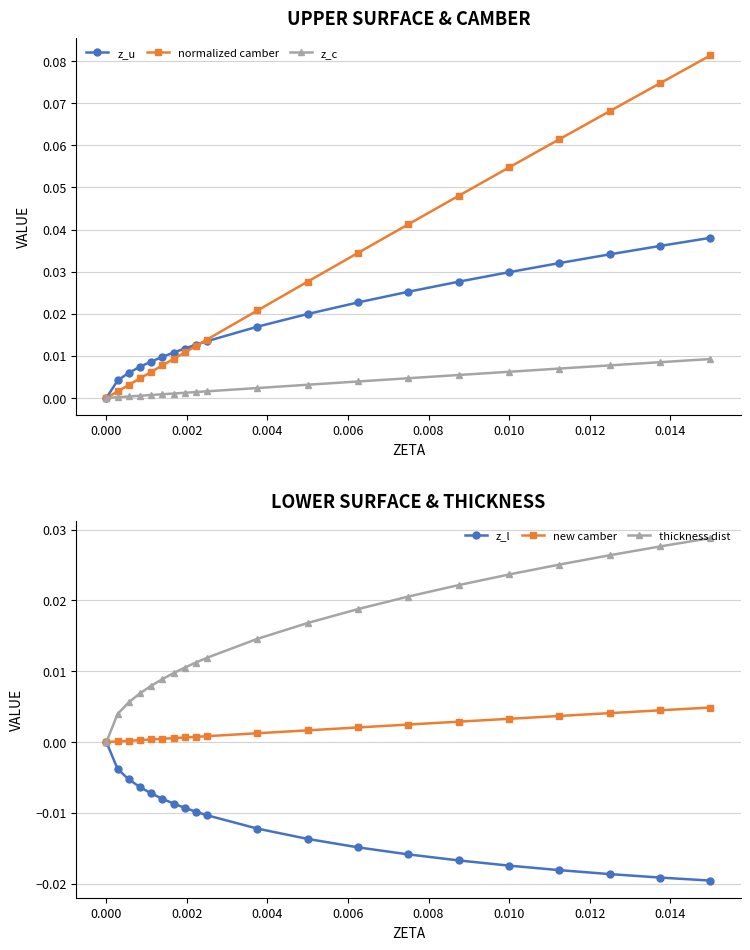

How many series are shown in this chart?

6